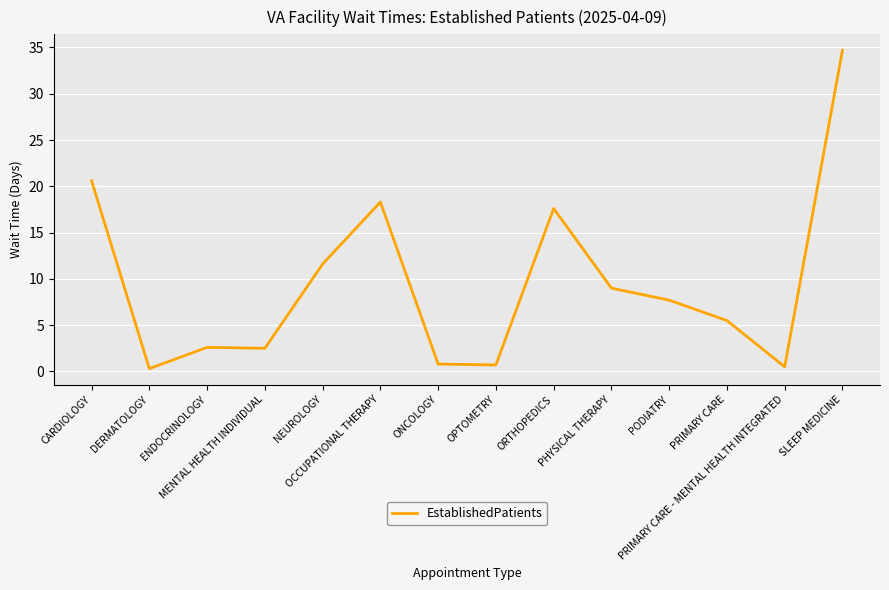

What is the maximum value shown in the chart?

34.7